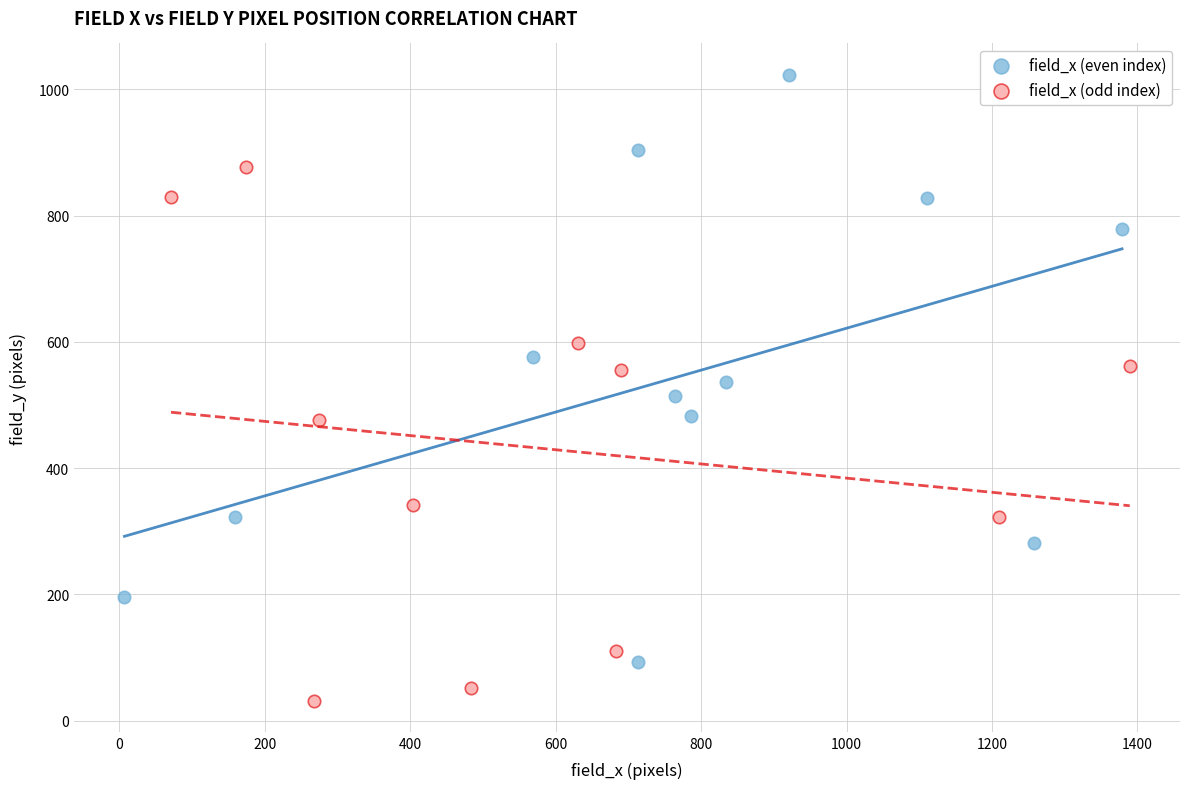

Which series contains the lowest Y value?

field_x (odd index)